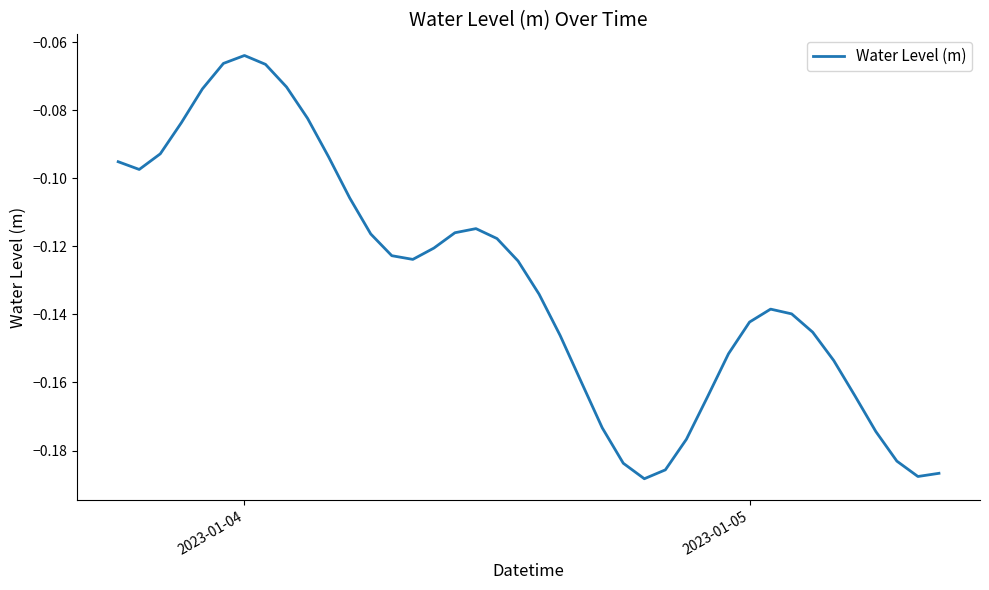

Does the chart have visible grid lines?

No